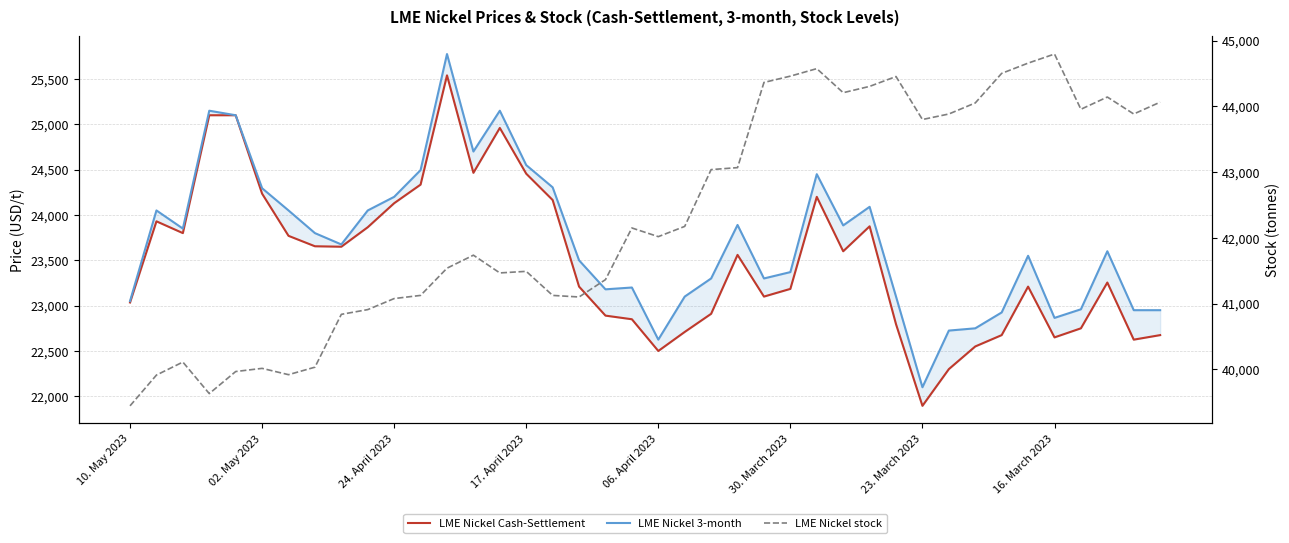

What are all the series names shown in the legend?

LME Nickel Cash-Settlement, LME Nickel 3-month, LME Nickel stock